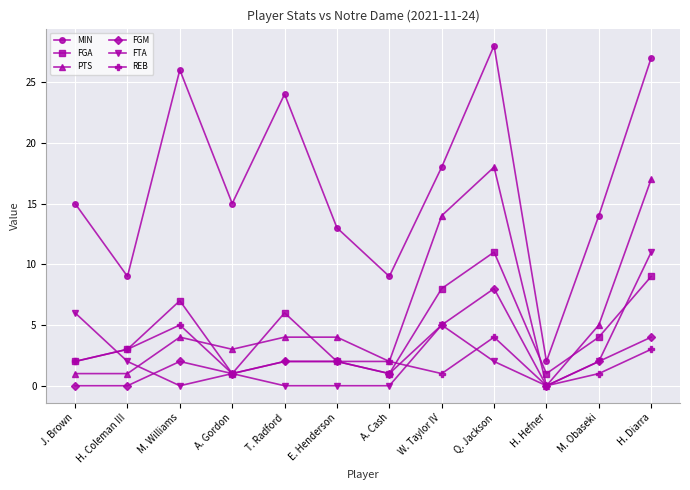

Is the value of MIN at M. Williams greater than the value of PTS at W. Taylor IV?

Yes